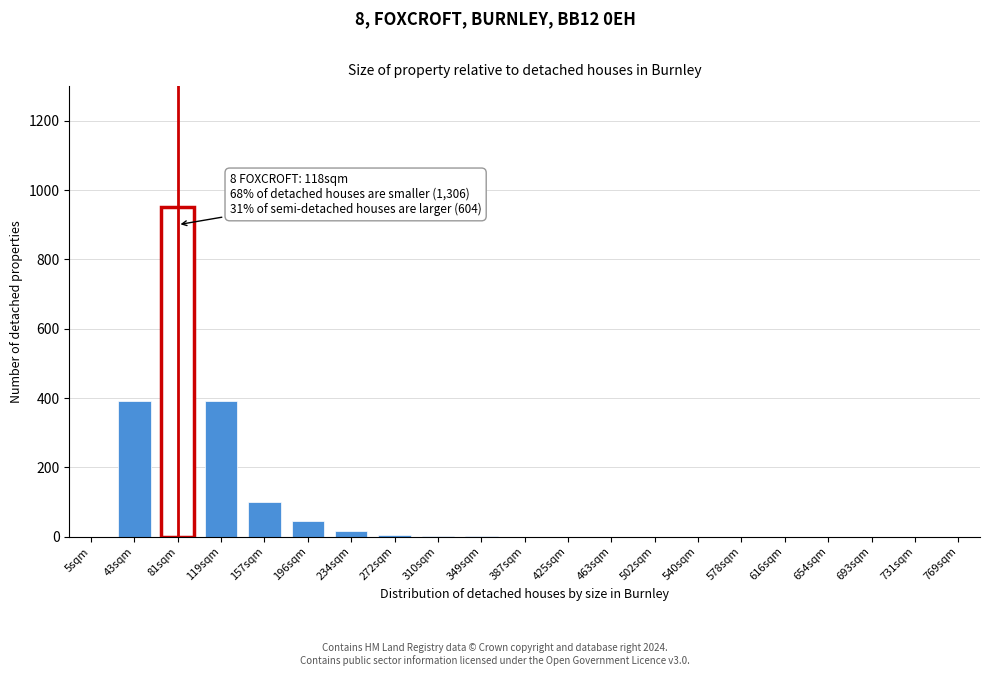

What is the maximum value shown in the chart?

950